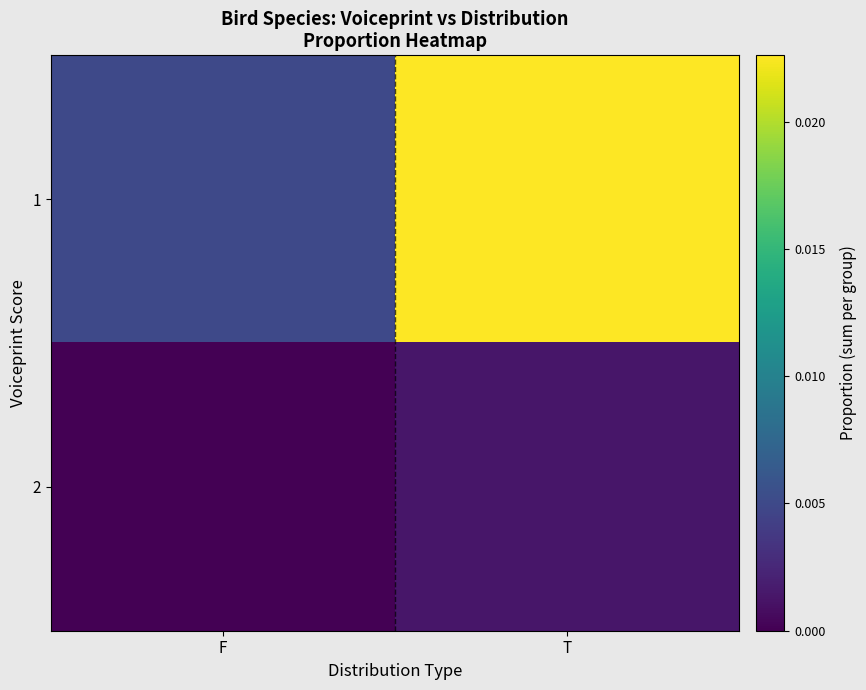

How many series are shown in this chart?

2